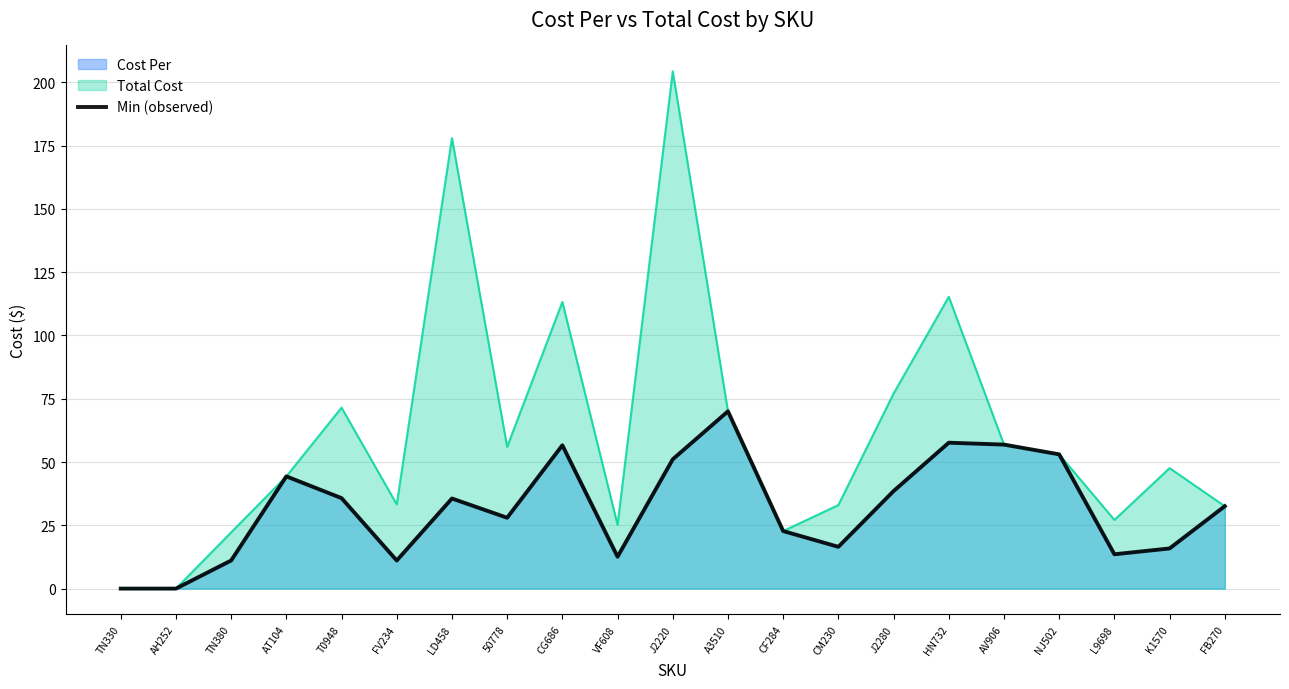

The value at TN380 is 17.7. True or false?

False